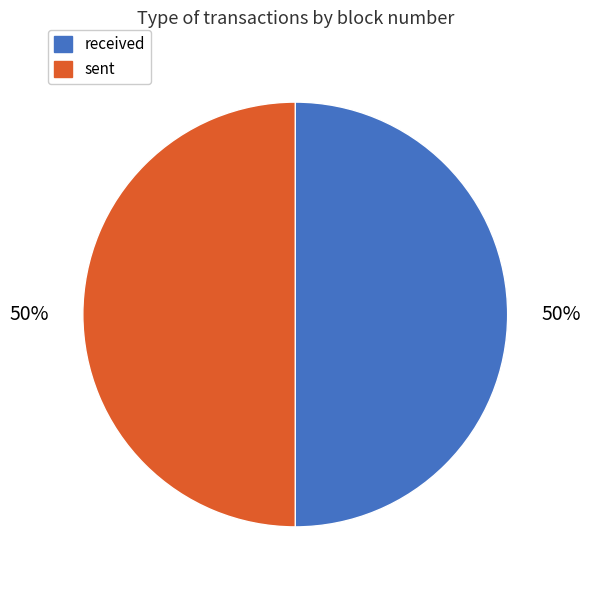

To the nearest percent, what portion does sent represent?

50%